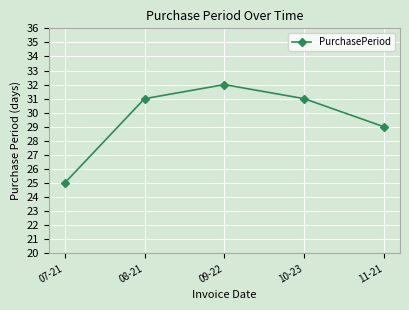

What is the change in value from 07-21 to 09-22?

+7